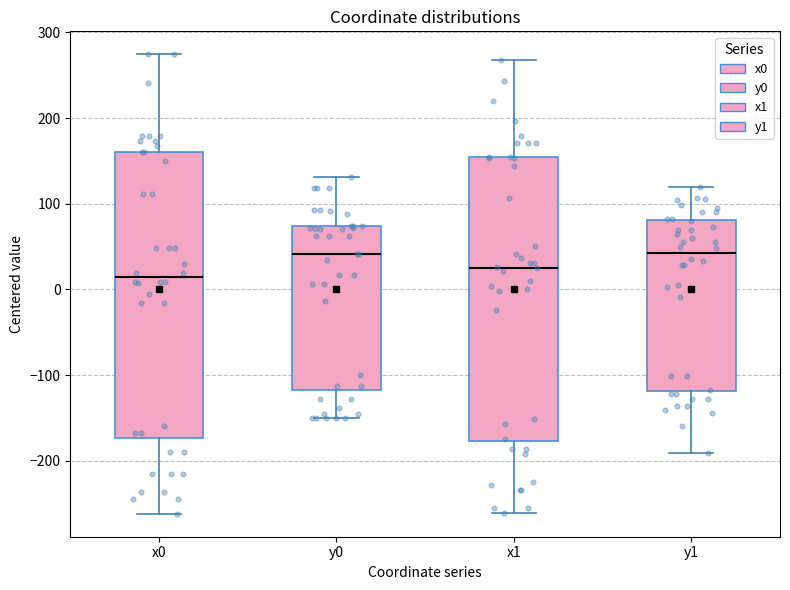

Which box has the lowest median line?

x0